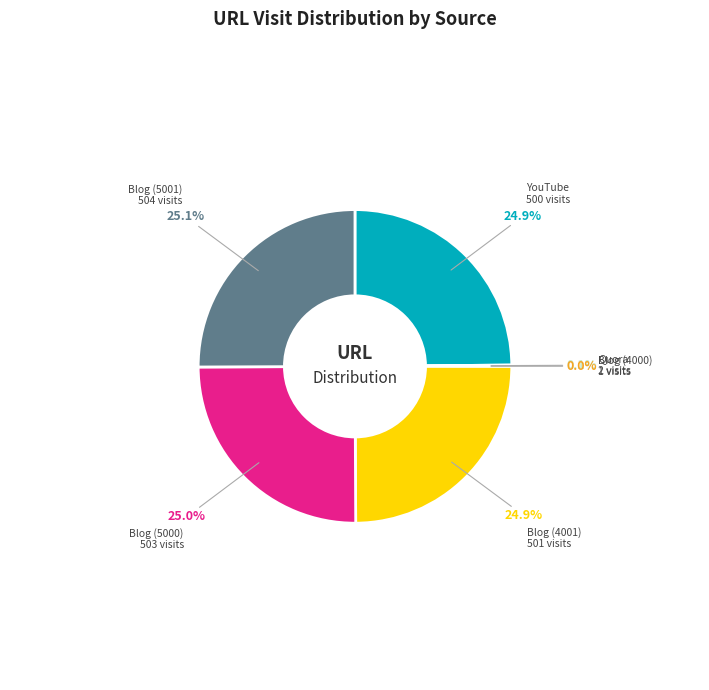

Is there any slice that represents more than half of the pie?

No